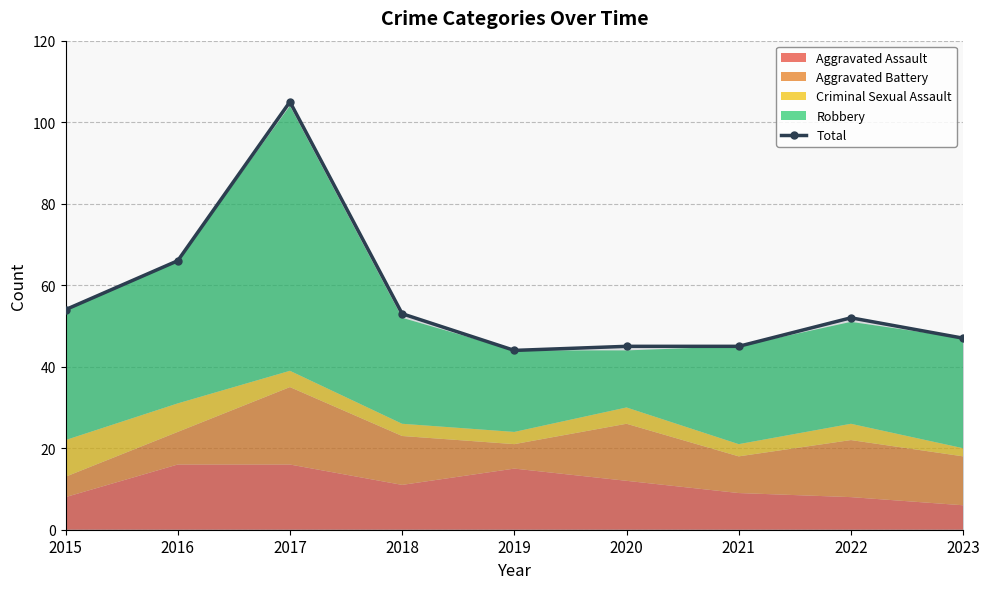

Which category has the highest value across all series?

2017